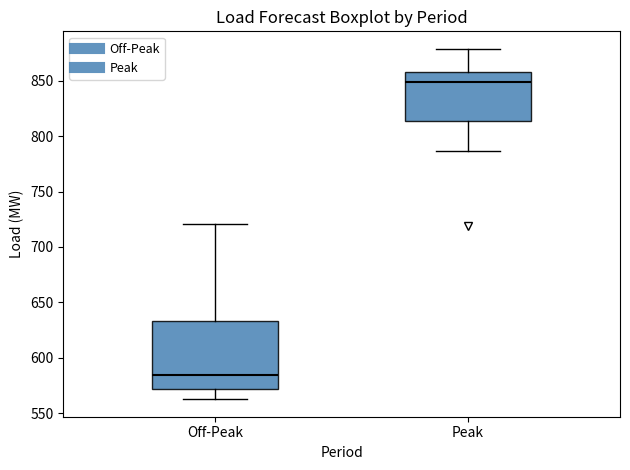

Comparing the boxes themselves (not the whiskers), which one is the tallest?

Off-Peak